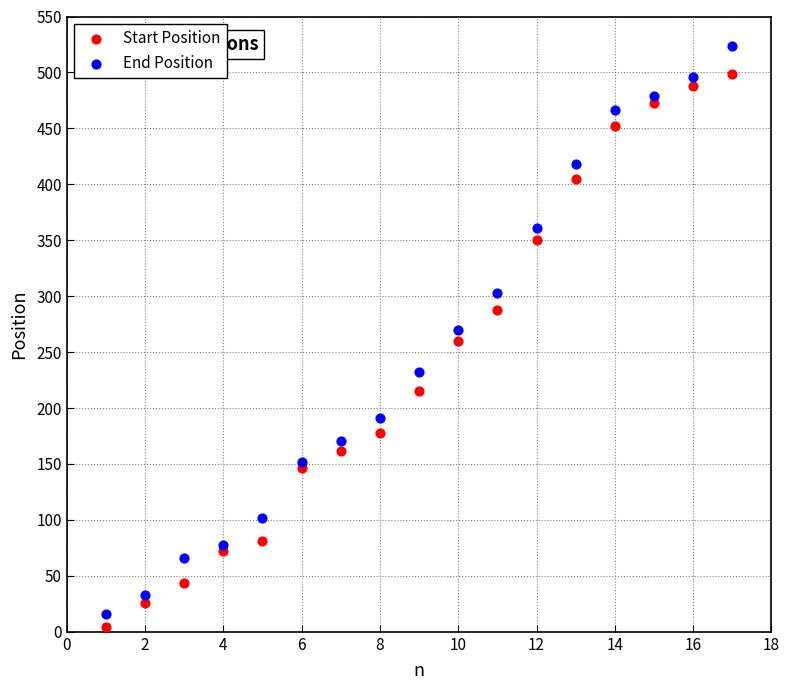

Which series has the largest Y range (max minus min)?

End Position